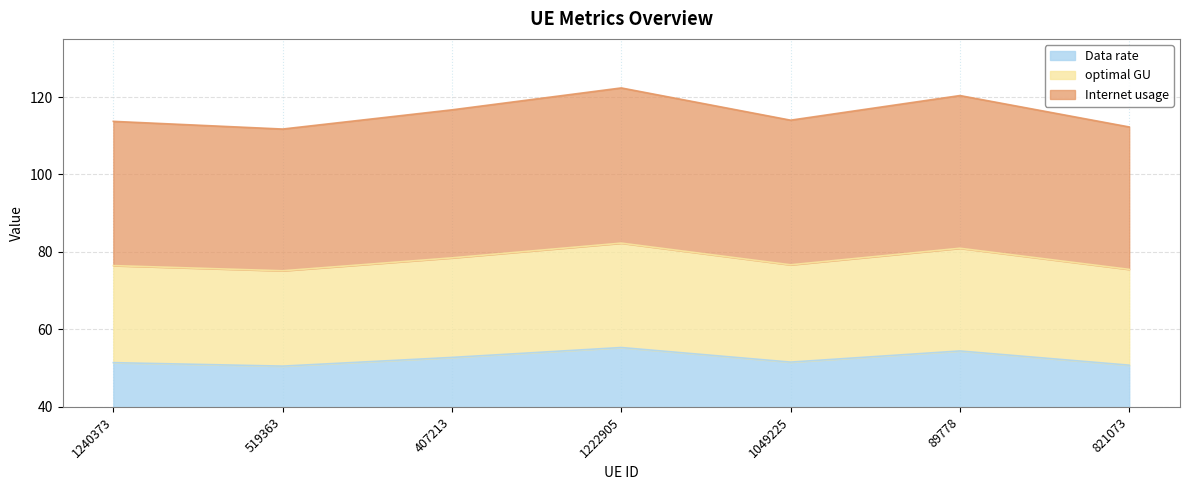

What is the maximum value for Data rate?

55.3